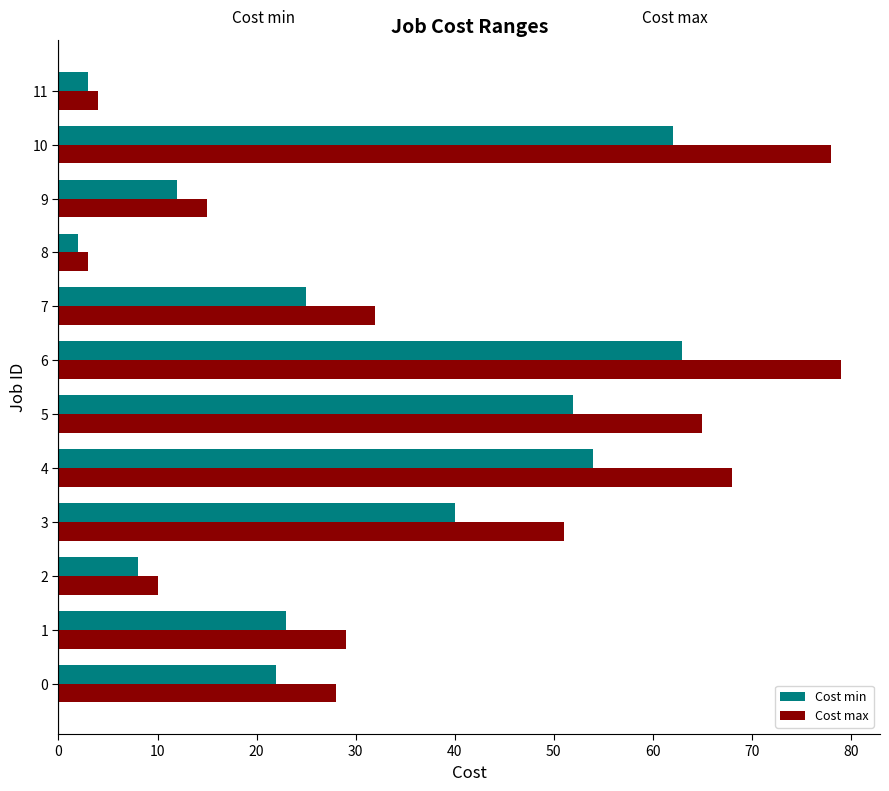

Rank the categories by Cost max value from highest to lowest.

6, 10, 4, 5, 3, 7, 1, 0, 9, 2, 11, 8